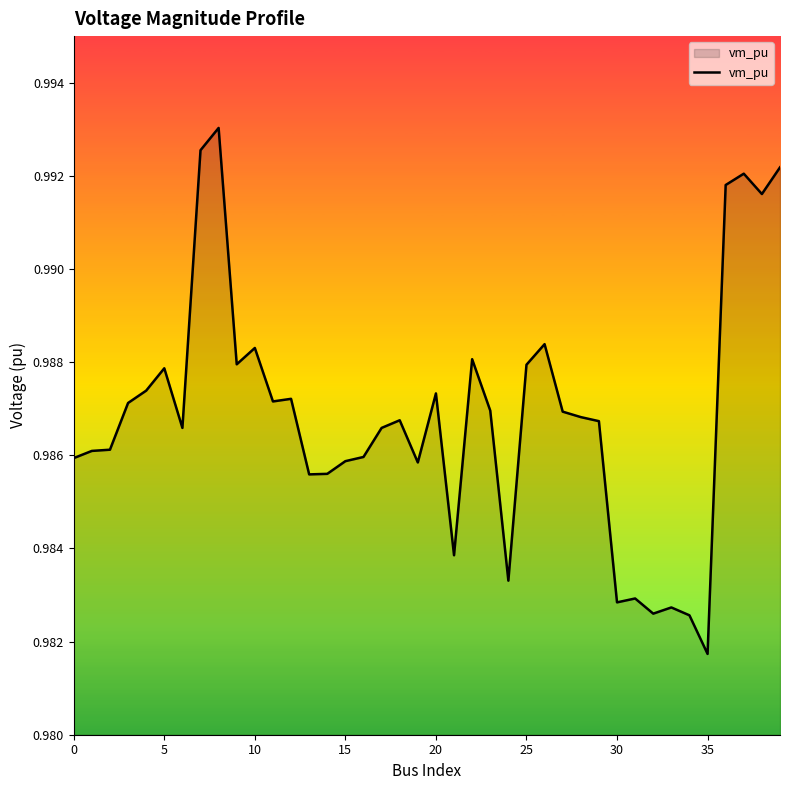

Which label corresponds to the smallest value in the chart?

35